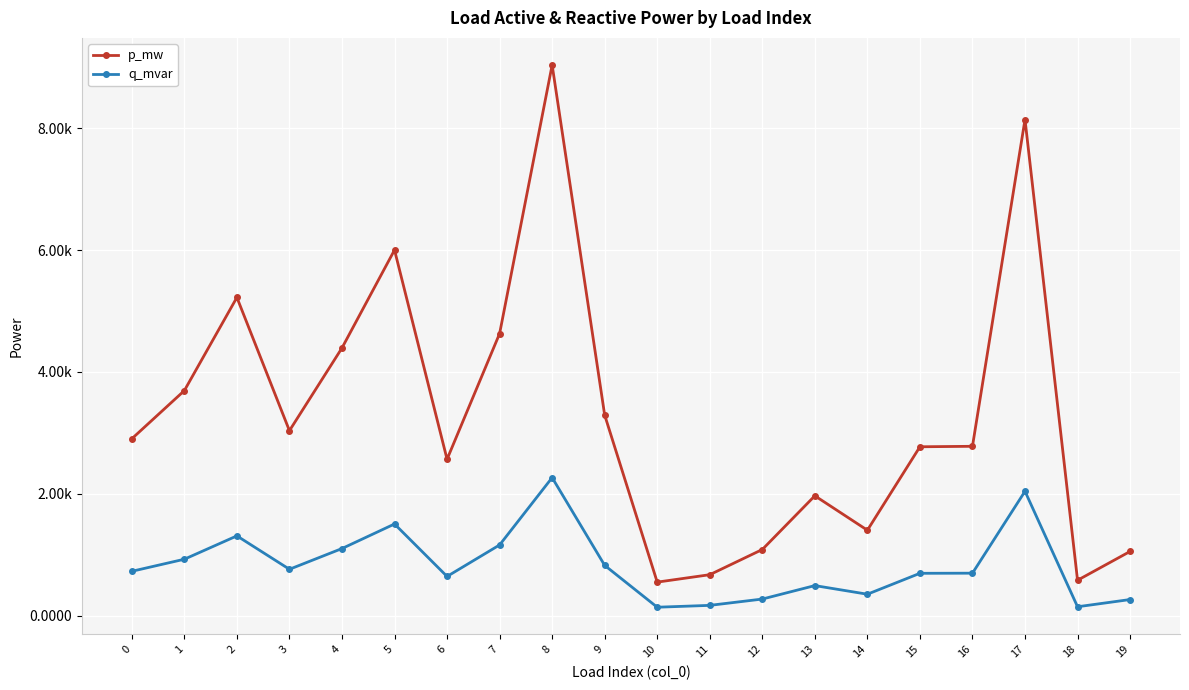

Between 10 and 8, which is larger?

8